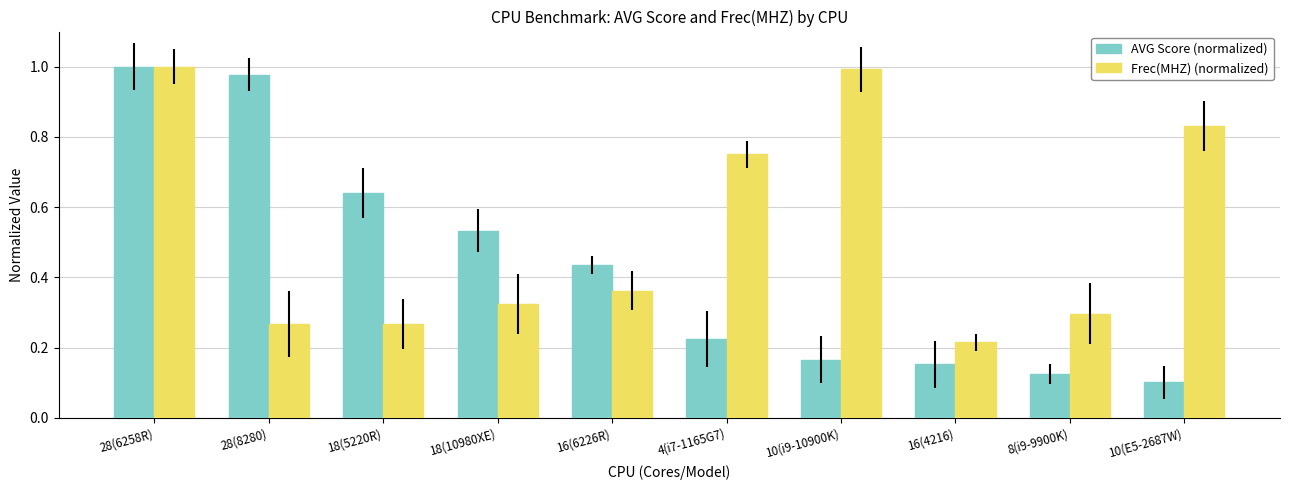

What is the sum of all AVG Score (normalized) values?

4.4